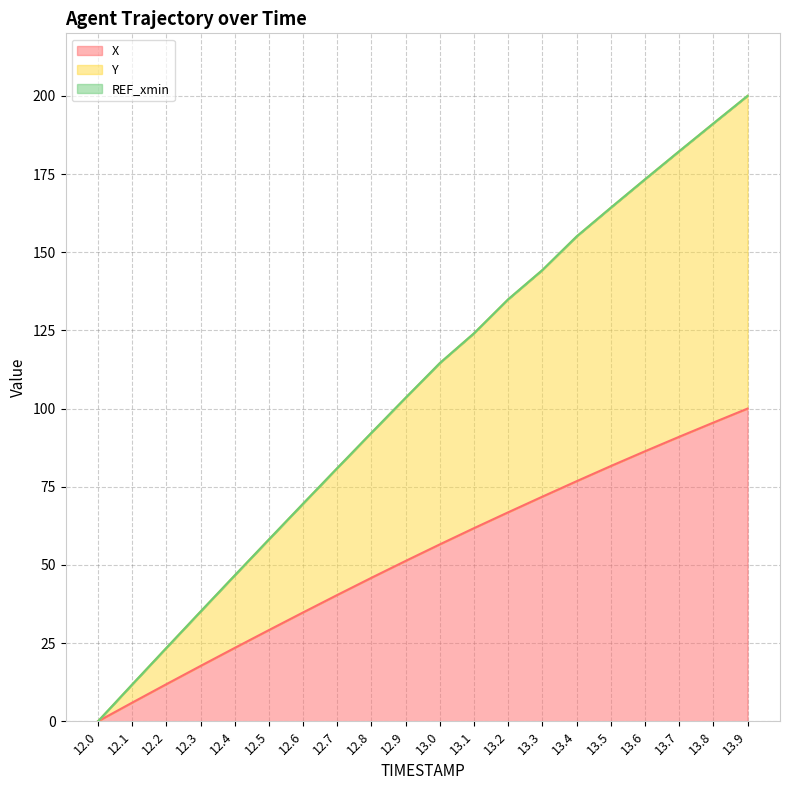

The X series shows 6.4 at 12.2. True or false?

False